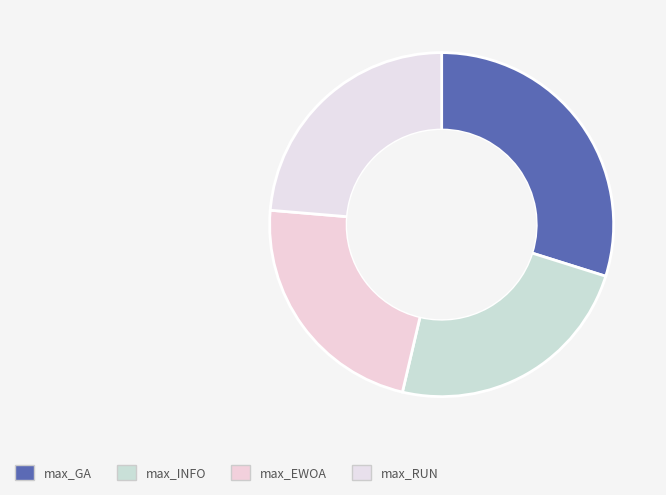

How many segments does this pie chart have?

4